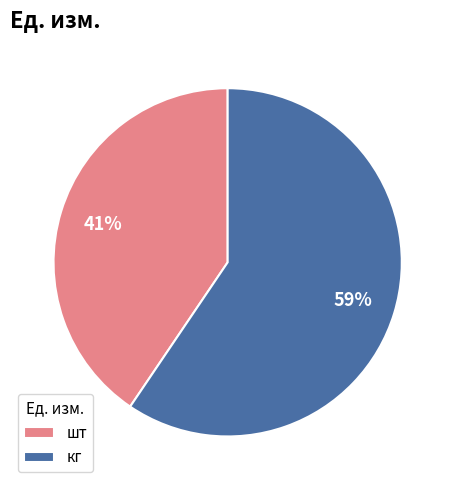

The шт slice represents 35% of the pie. True or false?

False